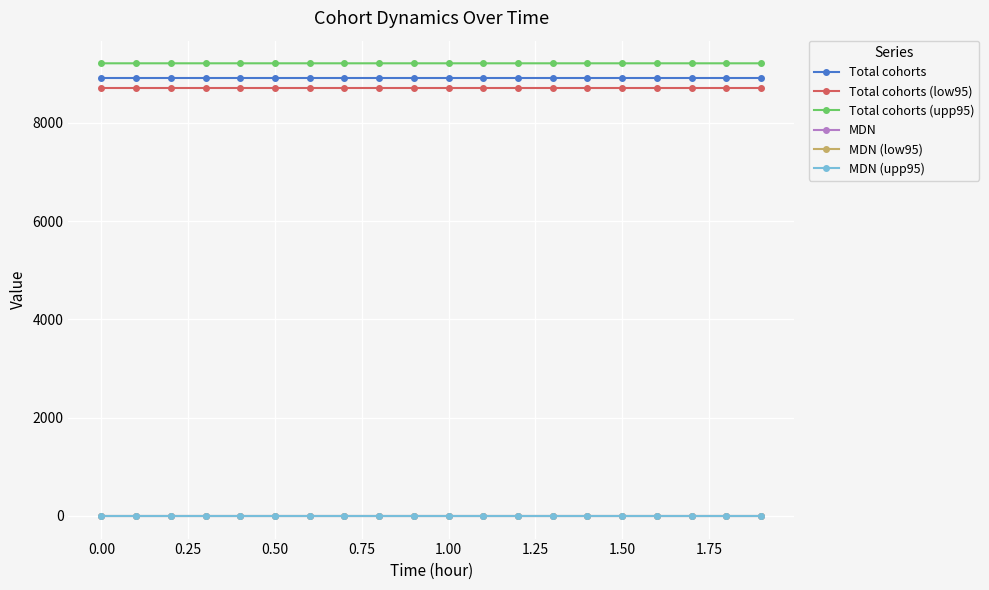

True or false: MDN (upp95) and Total cohorts cross at least once.

False